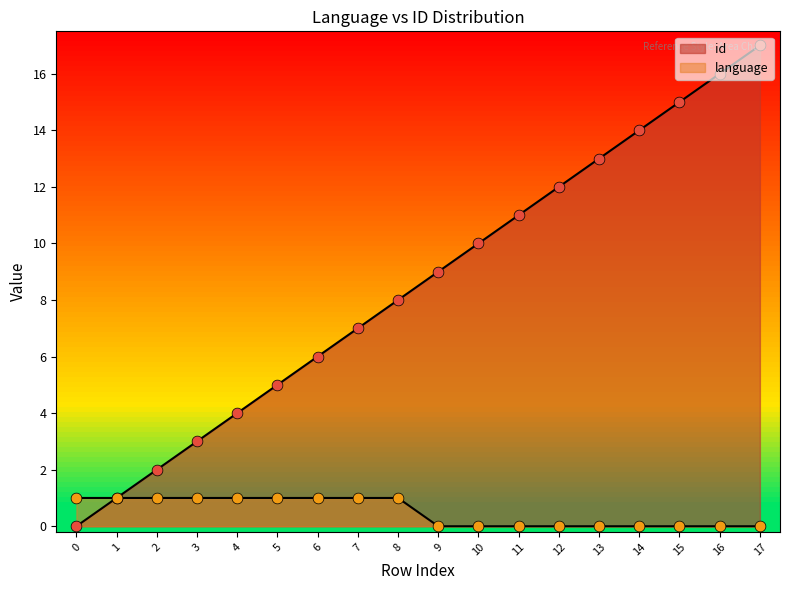

Which series contains the lowest Y value?

id